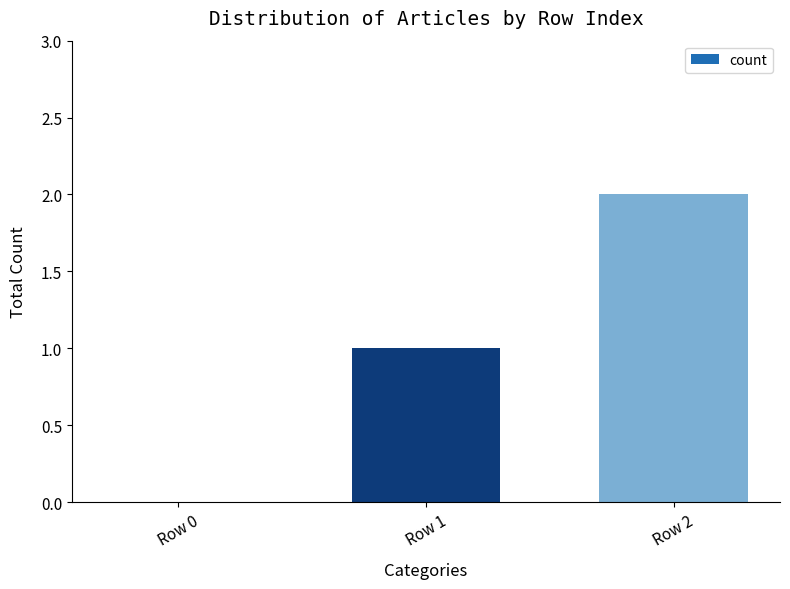

What is the change in value from Row 0 to Row 1?

+1